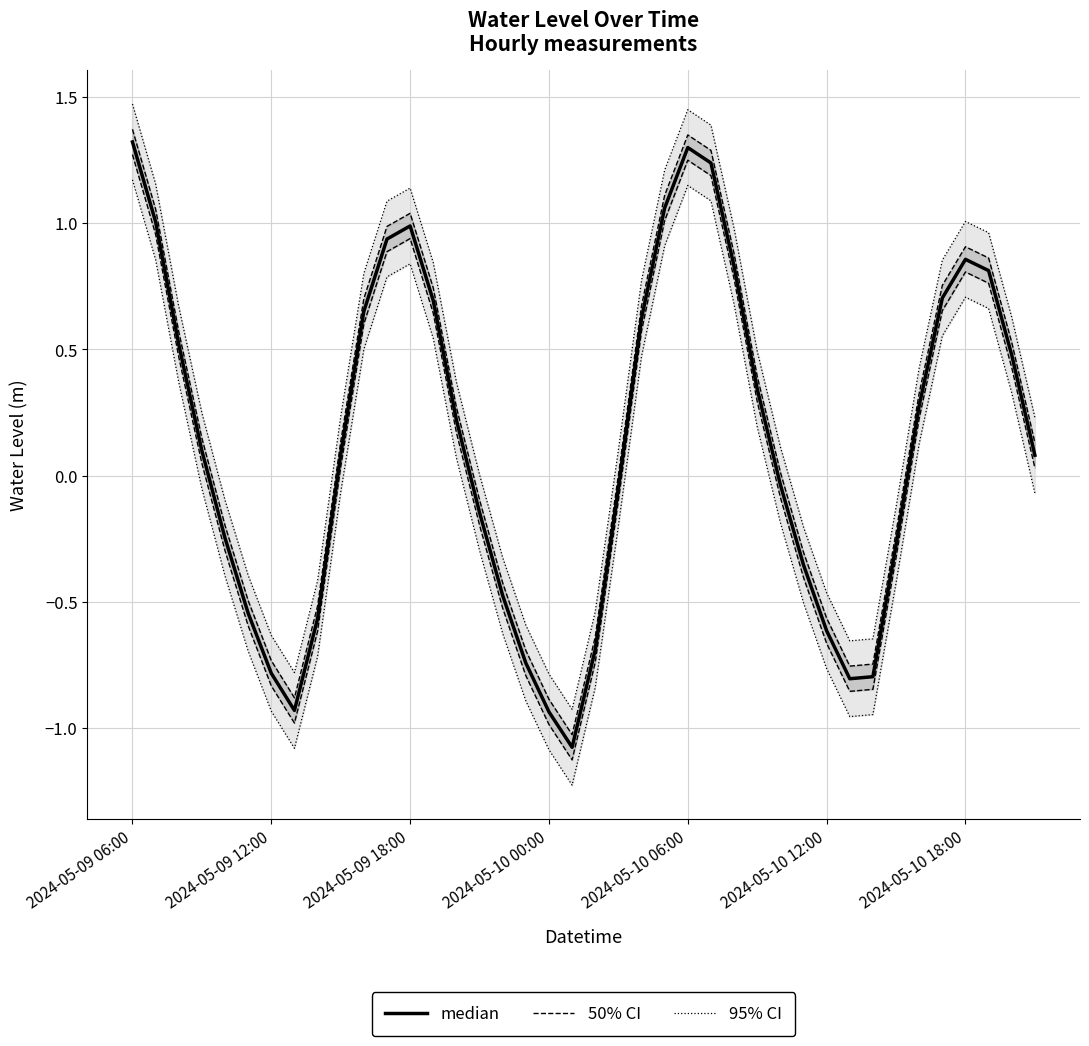

True or false: Water Level (m) and 95% CI cross at least once.

False